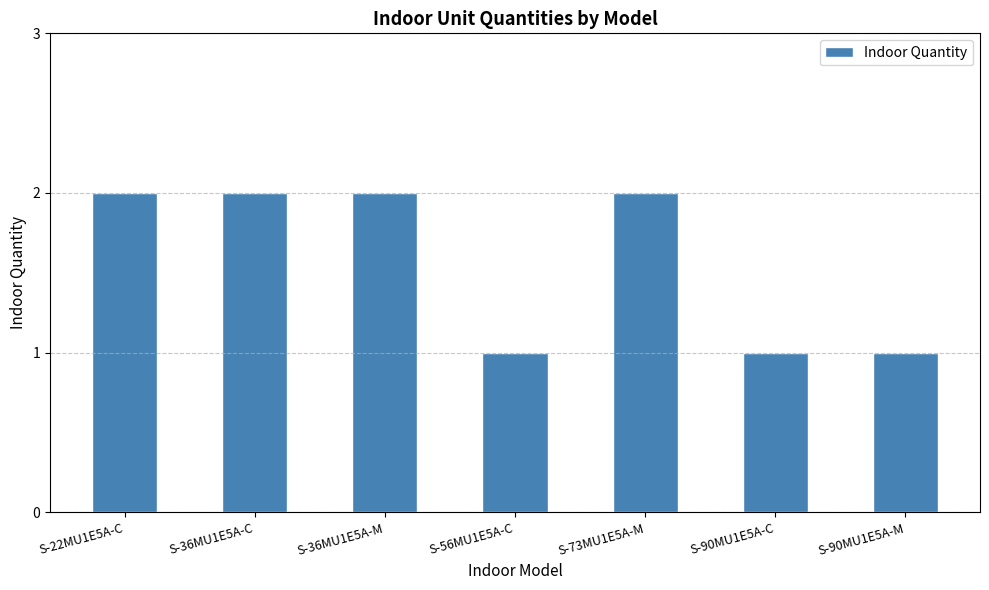

What is the difference between the second highest and minimum values?

1